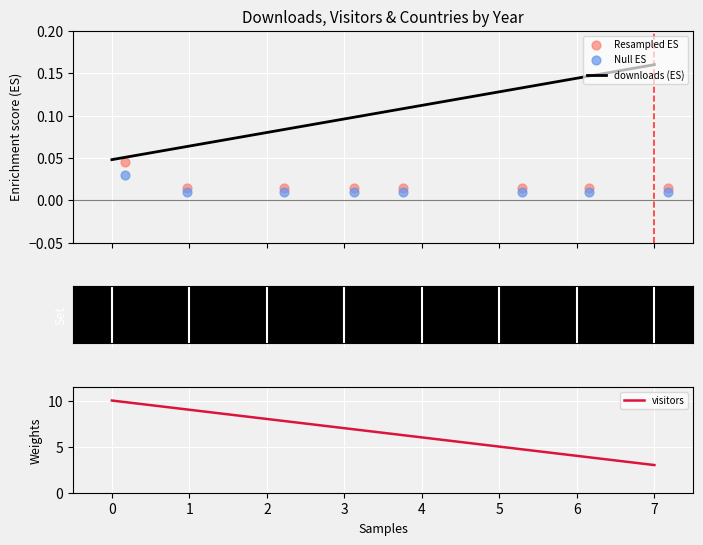

Is it true that visitors equals 9 at 4?

False